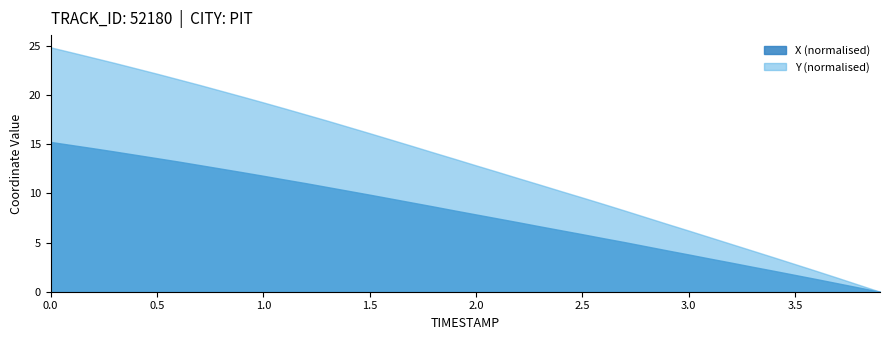

True or false: Y and X cross at least once.

False